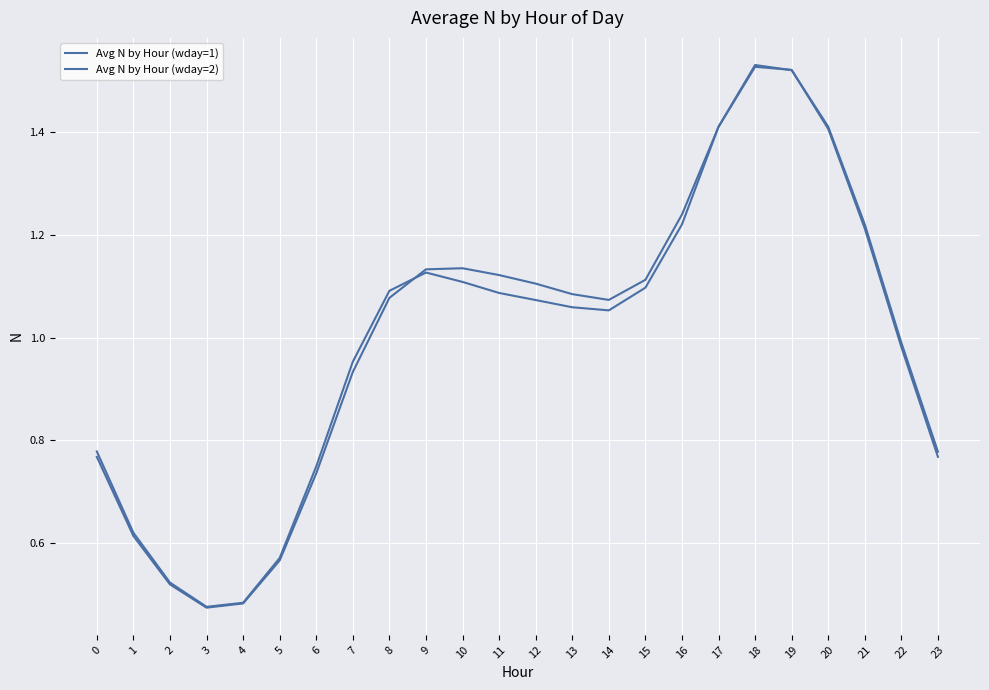

Which series has the widest spread of values?

Avg N by Hour (wday=2)